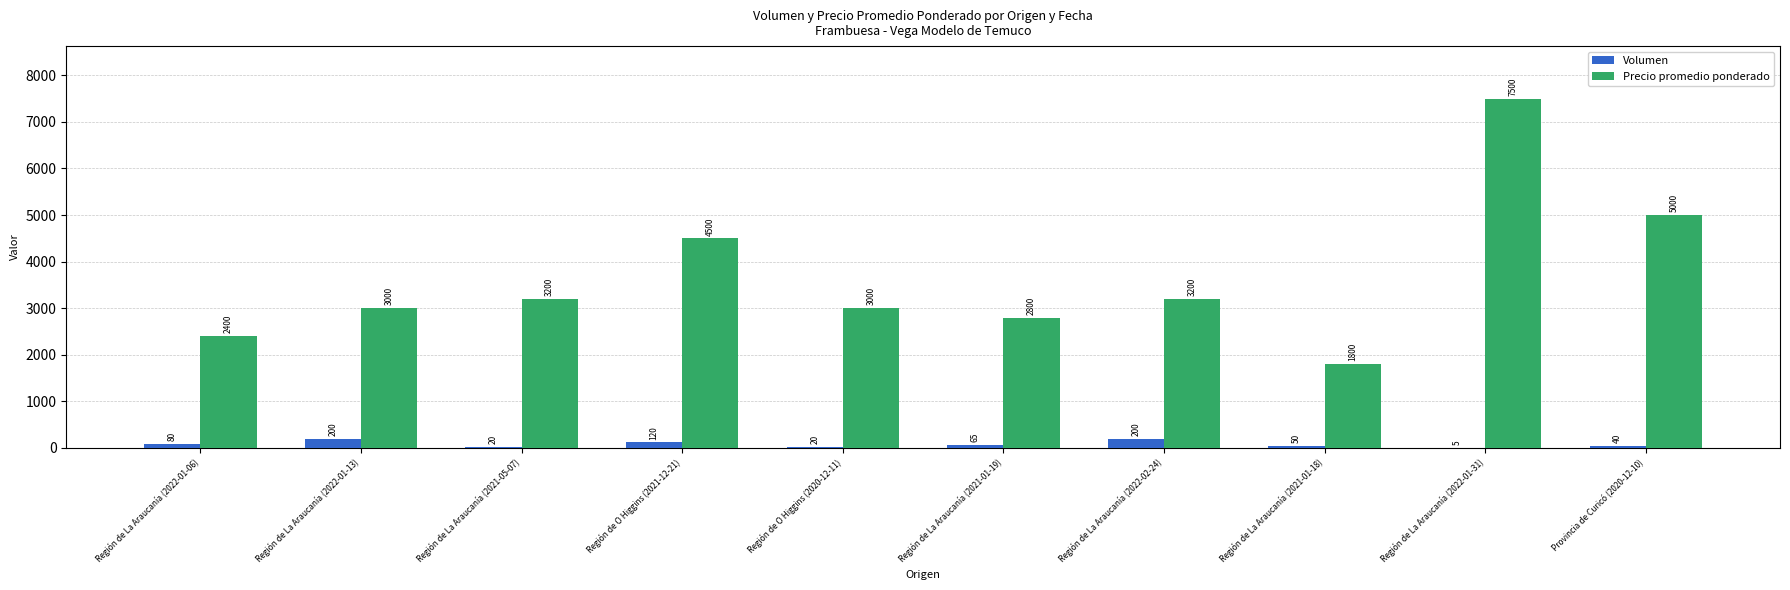

What is the maximum value shown in the chart?

7500